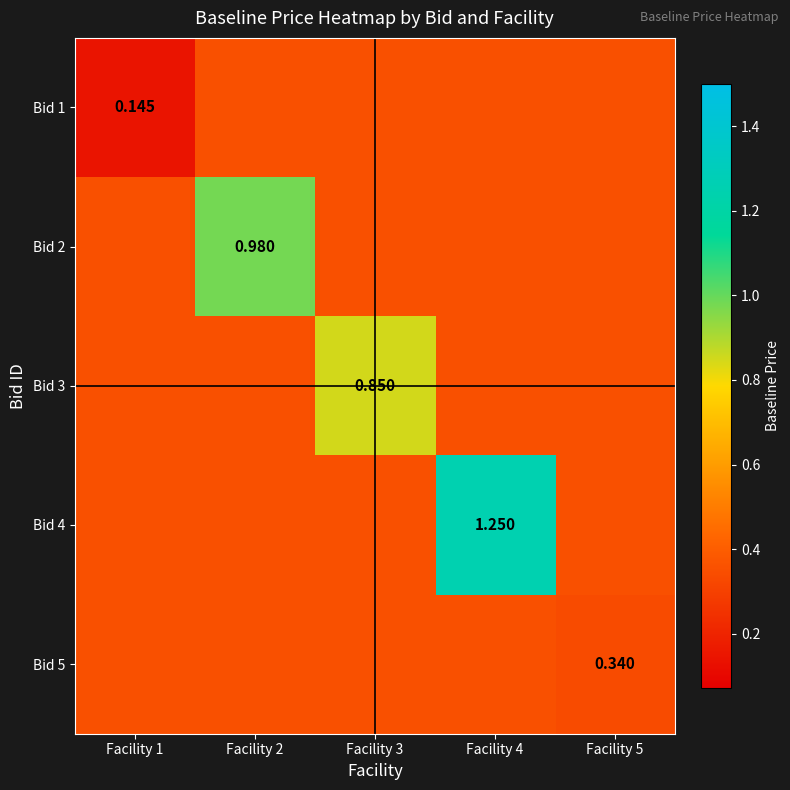

What is the maximum value shown in the chart?

1.2